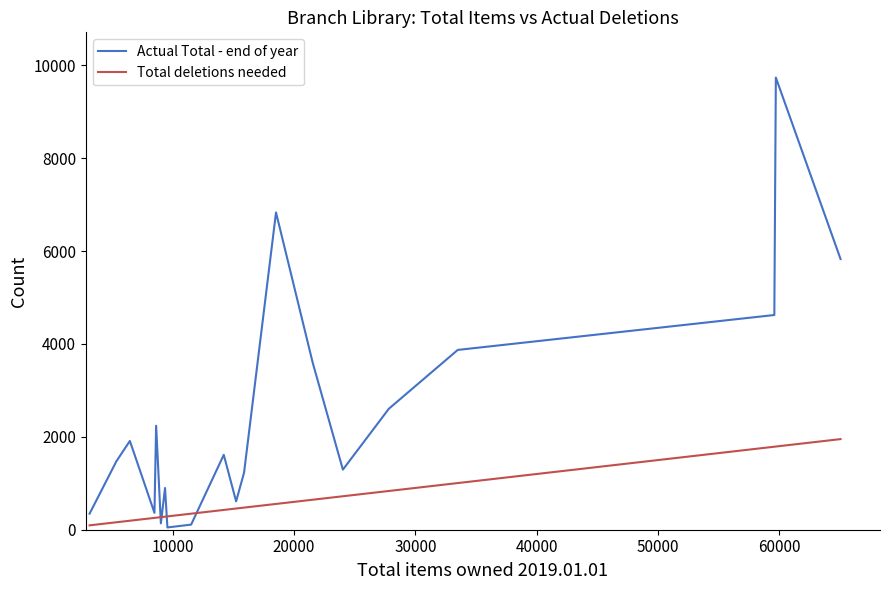

Which series has the largest total across all categories?

Actual Total - end of year